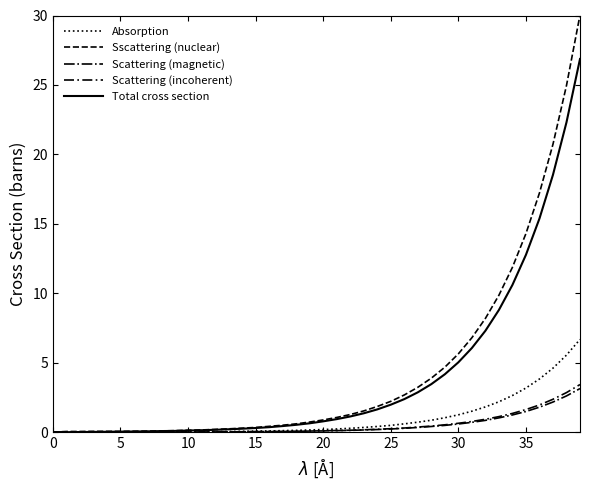

Does the chart display data point markers on the line(s)?

No